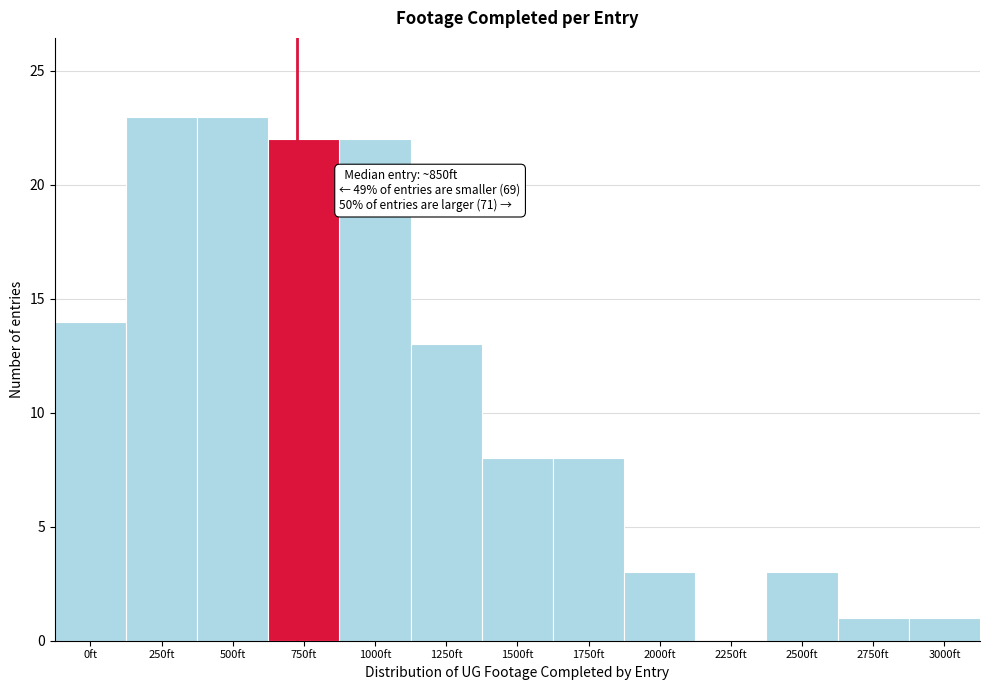

Reading left to right, list all the values displayed in this chart.

0ft=14	250ft=23	500ft=23	750ft=22	1000ft=22	1250ft=13	1500ft=8	1750ft=8	2000ft=3	2250ft=0	2500ft=3	2750ft=1	3000ft=1